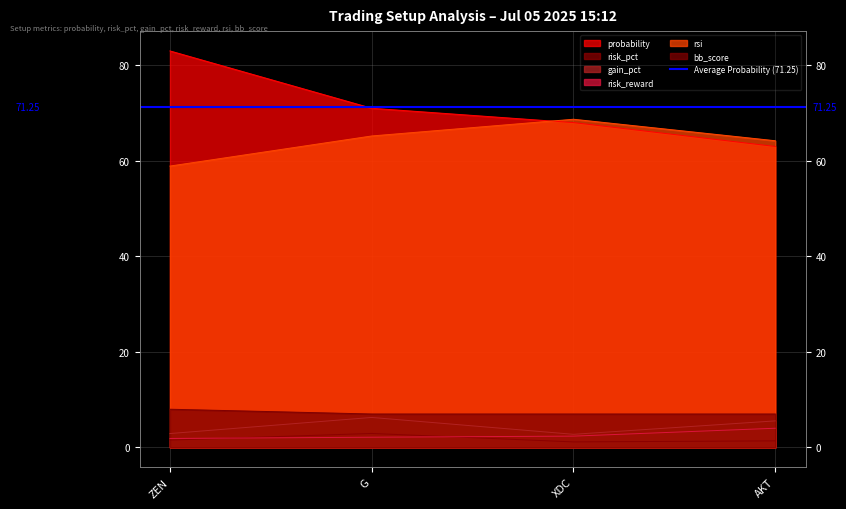

Reading left to right, transcribe all the data shown in this chart.

probability: 83.0	71.0	68.0	63.0
risk_pct: 1.5	2.9	1.2	1.4
gain_pct: 2.9	6.3	2.8	5.6
risk_reward: 1.9	2.1	2.4	4.0
rsi: 58.9	65.2	68.7	64.2
bb_score: 8.0	7.0	7.0	7.0